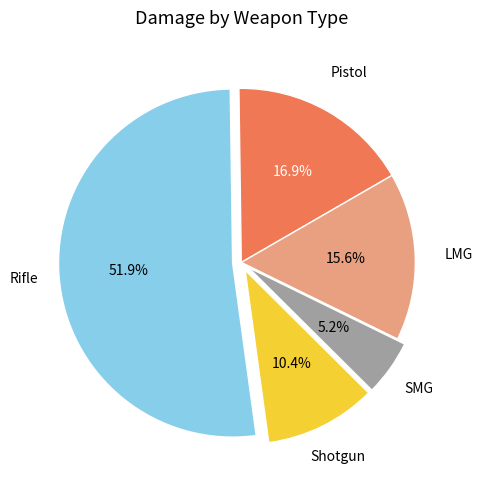

Does any single category account for the majority?

Yes